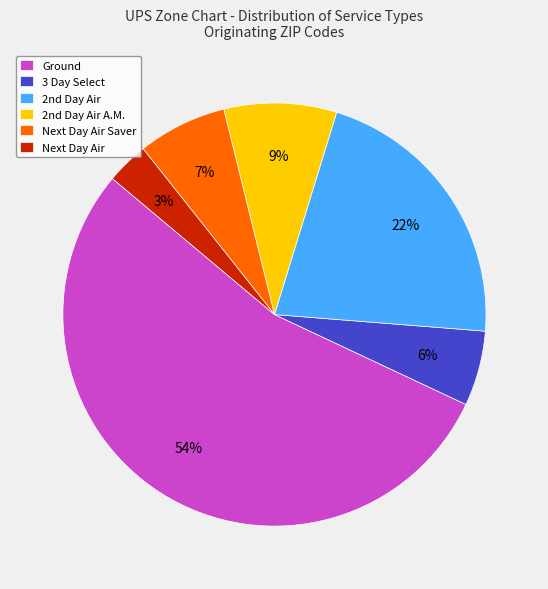

Which category accounts for the majority?

Ground